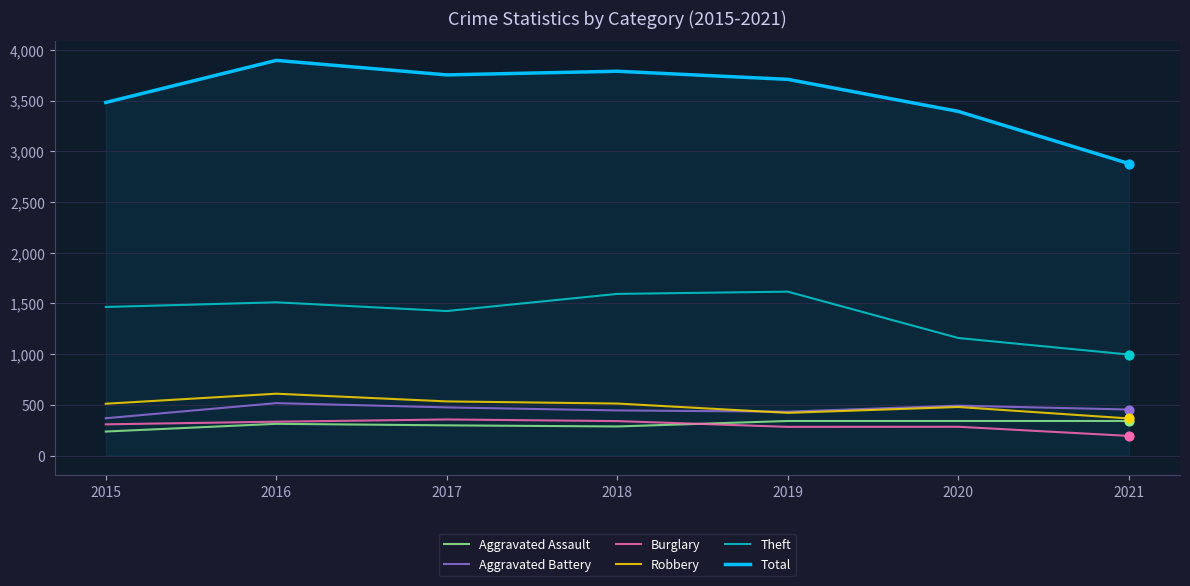

What is the difference between the highest and lowest values at 2019?

3426